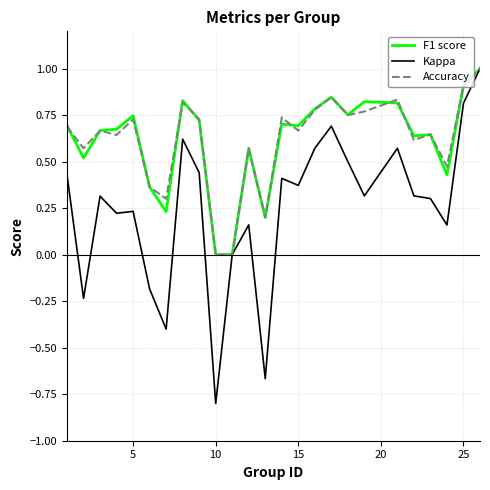

Does the chart display data point markers on the line(s)?

No